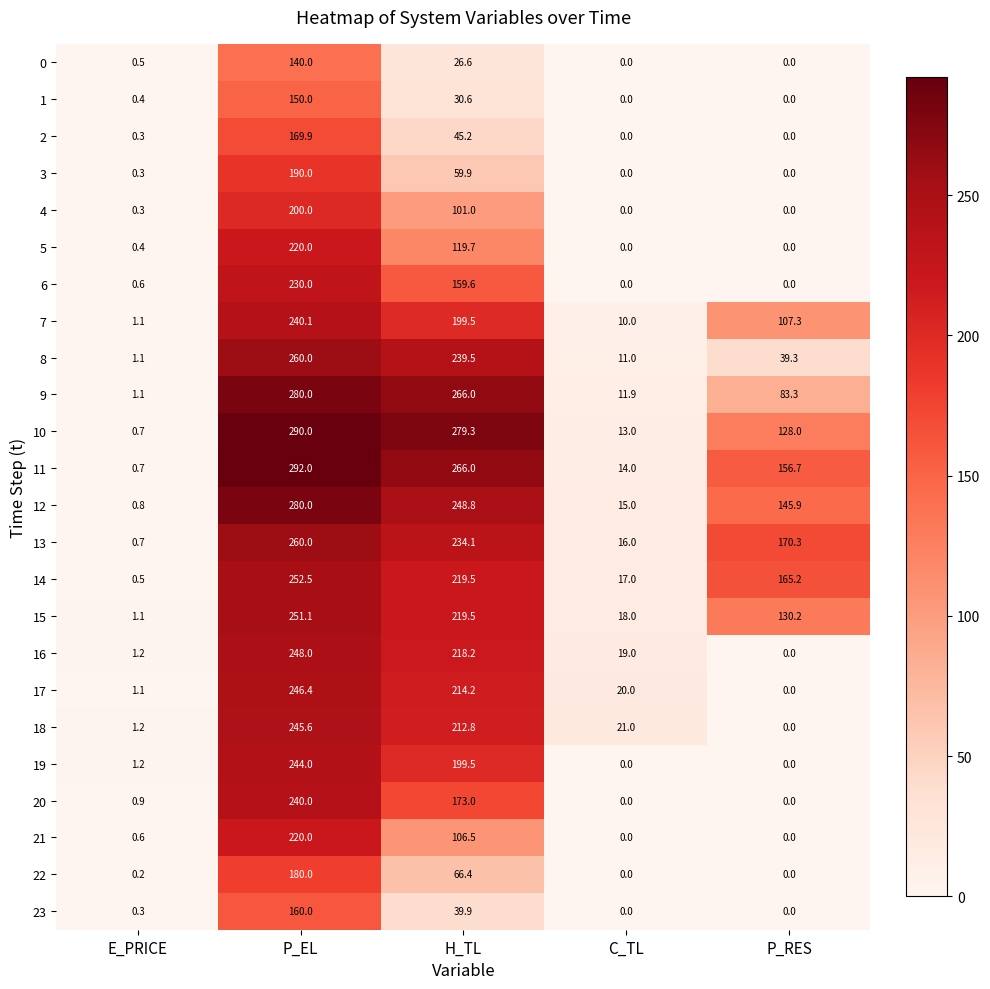

What is the sum of the 16 values at C_TL and P_RES?

19.0